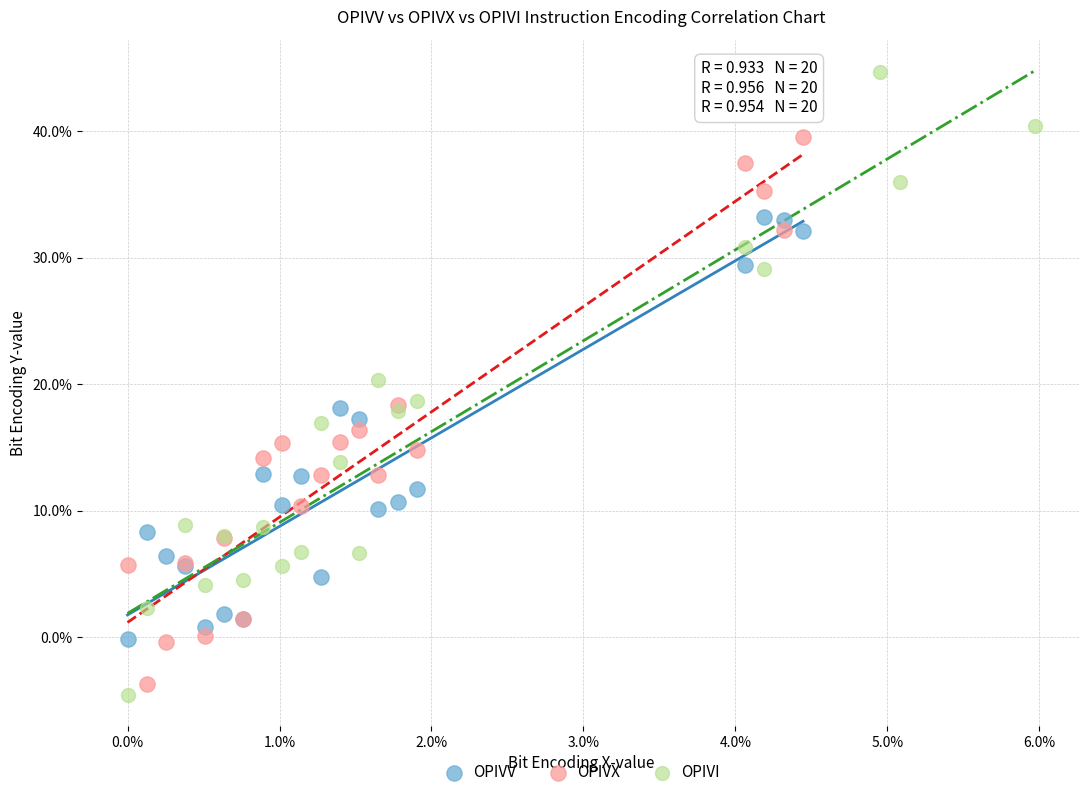

Which series contains the lowest Y value?

OPIVI